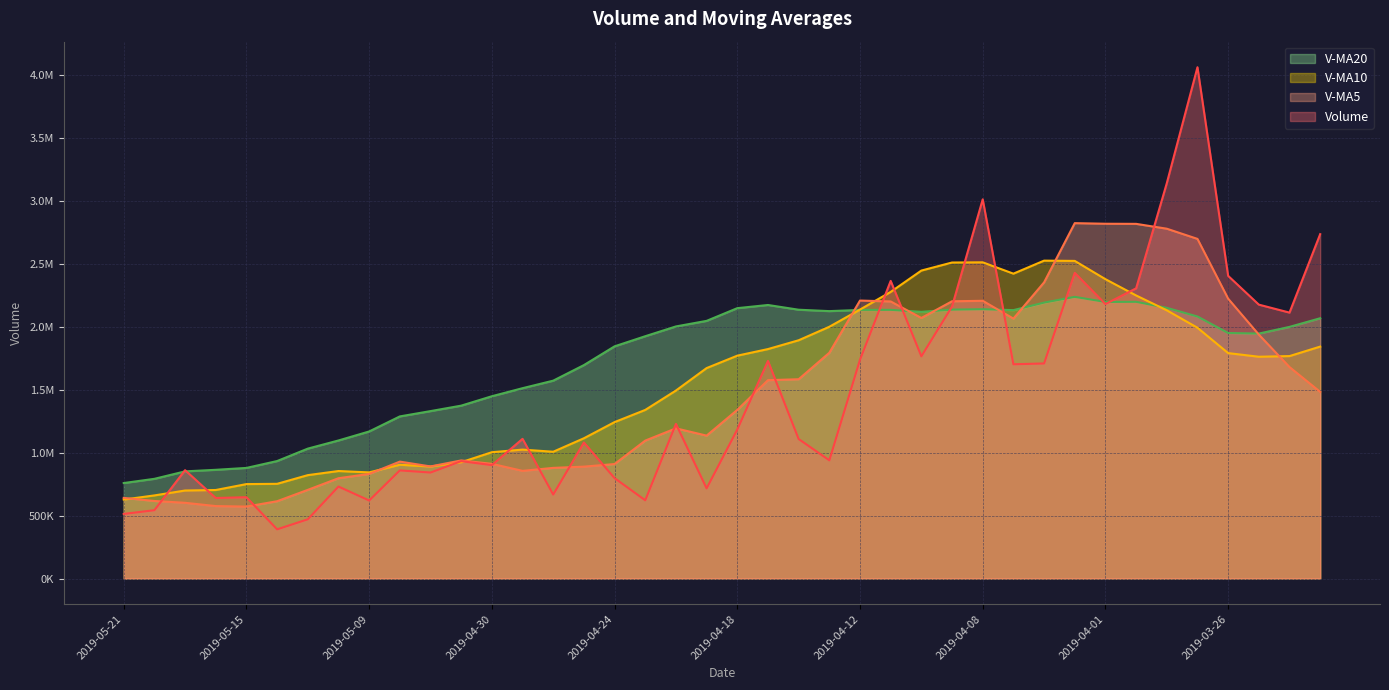

Reading right to left, list all the values displayed in this chart.

volume: 2736837.2	2113337.8	2176718.5	2405379.8	4063436.0	3141742.8	2306156.5	2181211.8	2429243.5	1709128.9	1702789.2	3013586.5	2161764.8	1766184.0	2365355.2	1739278.4	939345.8	1108728.0	1729353.8	1184245.4	716617.1	1228830.1	621663.9	797909.6	1080949.2	667455.1	1110027.2	901239.2	932877.4	842363.6	859345.8	619994.8	730935.4	470733.5	390858.9	646303.5	639825.1	861022.9	543006.4	513405.1
v_ma5: 1483169.7	1680518.6	1938413.4	2224078.5	2699141.9	2780123.0	2818686.7	2819585.4	2824358.1	2353496.7	2065706.0	2207192.0	2203302.6	2070690.7	2201936.0	2209233.8	1794385.6	1583778.3	1576412.2	1340190.3	1135658.0	1193554.9	1096142.1	909853.2	889194.0	879361.6	855601.0	911516.1	938509.6	890792.5	929170.7	831164.2	797103.4	704674.6	614373.7	571765.2	575731.3	601748.8	616203.4	640712.6
v_ma10: 1843161.6	1767814.3	1762575.4	1791488.6	1992875.2	2131646.3	2249602.7	2378999.4	2524218.3	2526319.3	2422914.5	2512939.3	2511444.0	2447524.4	2277716.3	2137469.9	2000788.8	1893540.4	1823551.5	1771063.1	1672445.9	1493970.2	1339960.2	1243132.7	1114692.1	1007509.8	1024577.9	1003829.1	924181.4	889993.2	904266.1	843382.6	854309.7	821592.1	752583.1	750467.9	703447.7	699426.1	660439.0	627543.1
v_ma20: 2068560.1	1999889.7	1946756.3	1951229.3	2082278.5	2151335.2	2199099.2	2198045.9	2238435.7	2192824.9	2133038.0	2140376.8	2137009.7	2119506.5	2135295.8	2134558.1	2125195.7	2136269.9	2173884.9	2148691.2	2047680.2	2003454.8	1925702.1	1845328.6	1696204.2	1572489.8	1512683.4	1448684.8	1373866.4	1330528.2	1288356.0	1168676.4	1097134.9	1032362.4	933637.6	878988.9	864012.8	851627.6	792310.2	758768.2